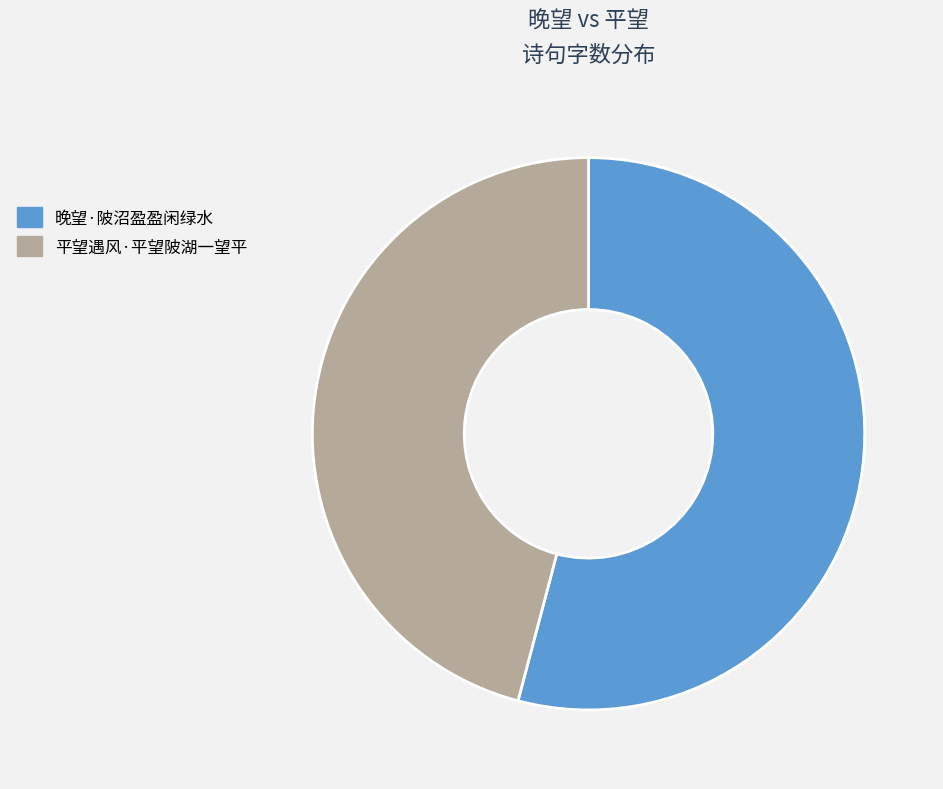

Rank the categories by value from highest to lowest.

晚望·陂沼盈盈闲绿水, 平望遇风·平望陂湖一望平